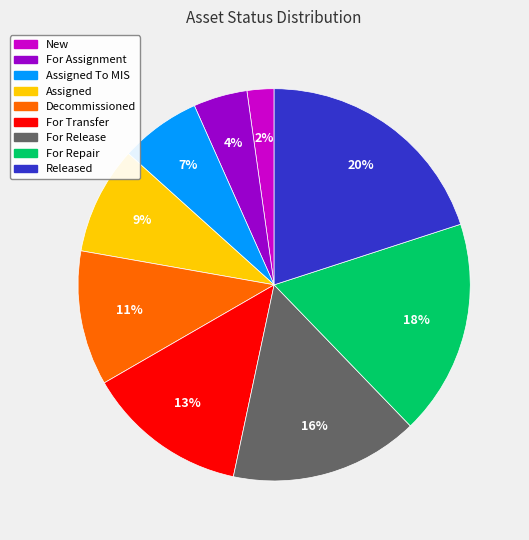

Is there a majority slice in this chart?

No